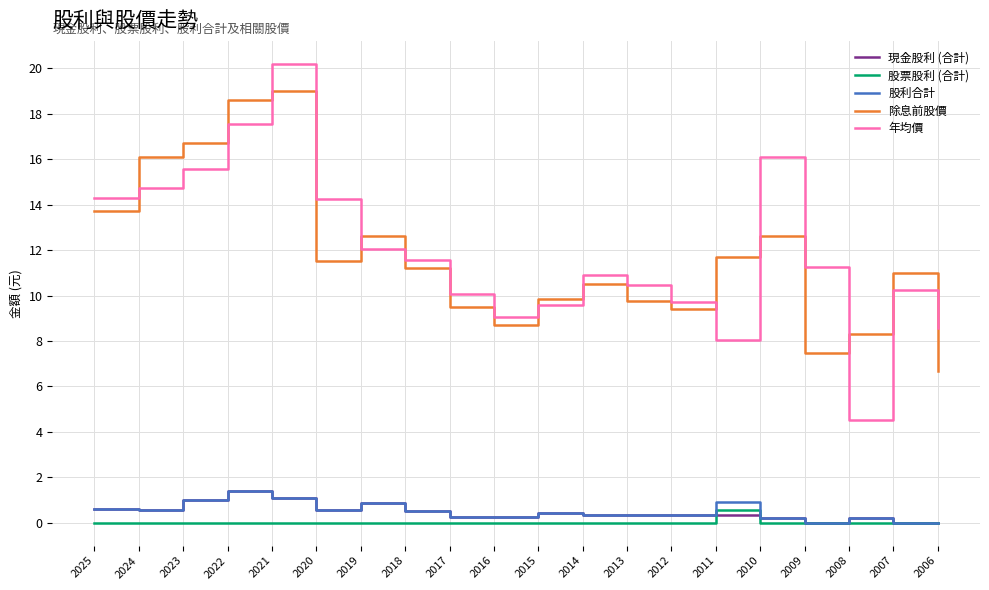

Which series has the largest range (max minus min)?

年均價